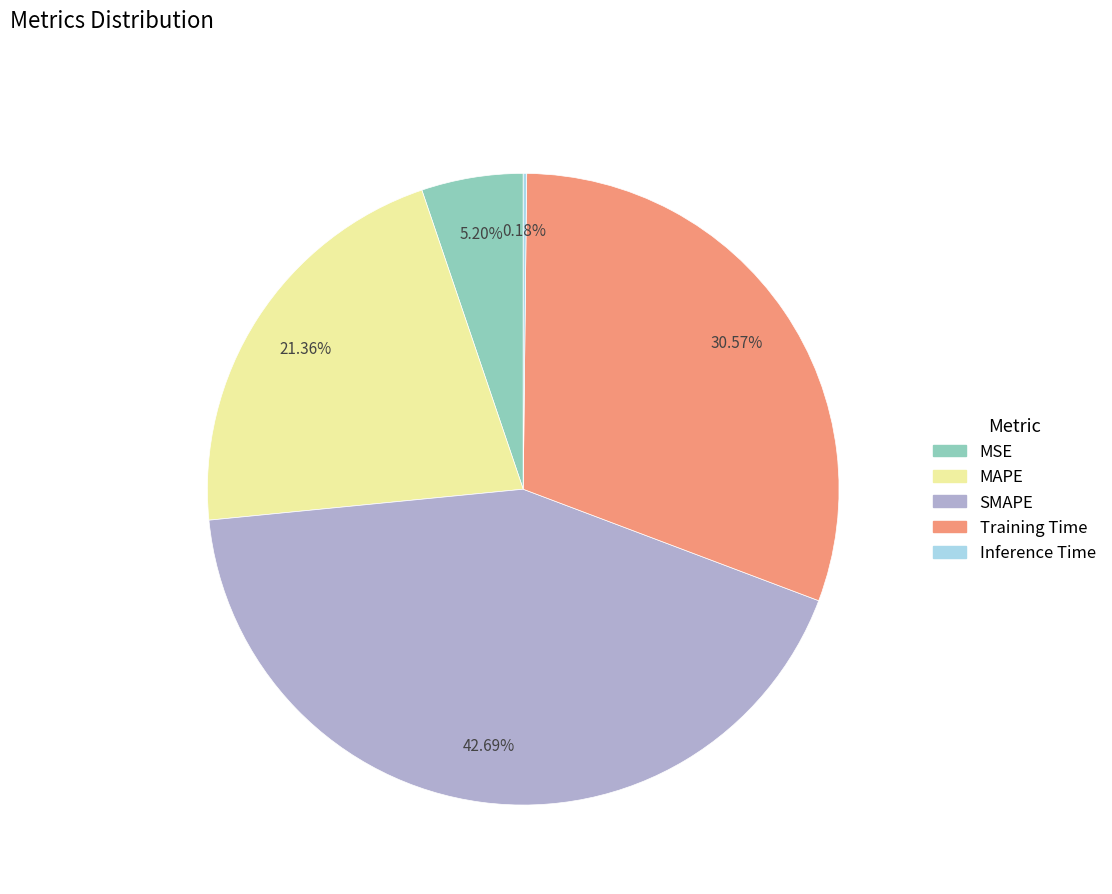

Does MSE account for over 50% of the chart?

No